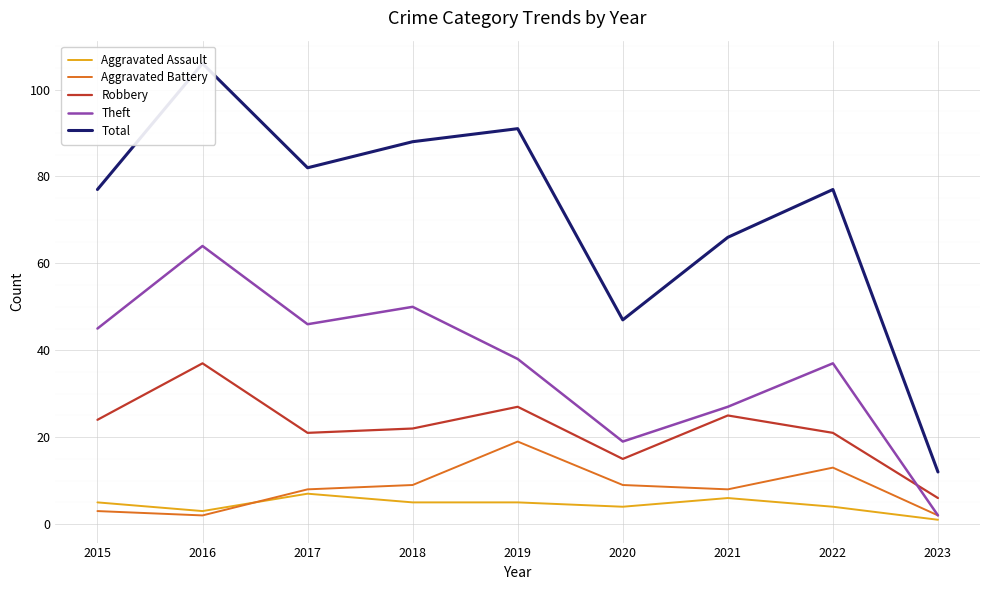

How many intersections are there between Theft and Robbery?

1